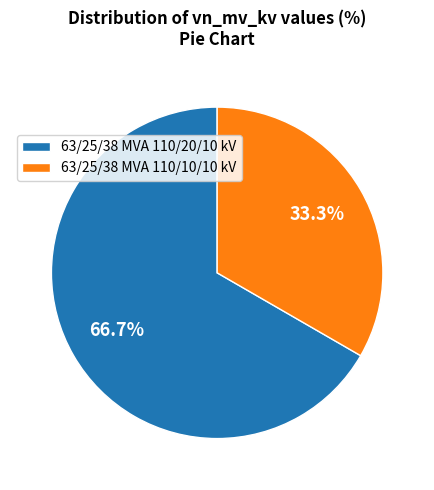

To the nearest percent, what is the average slice percentage?

50%